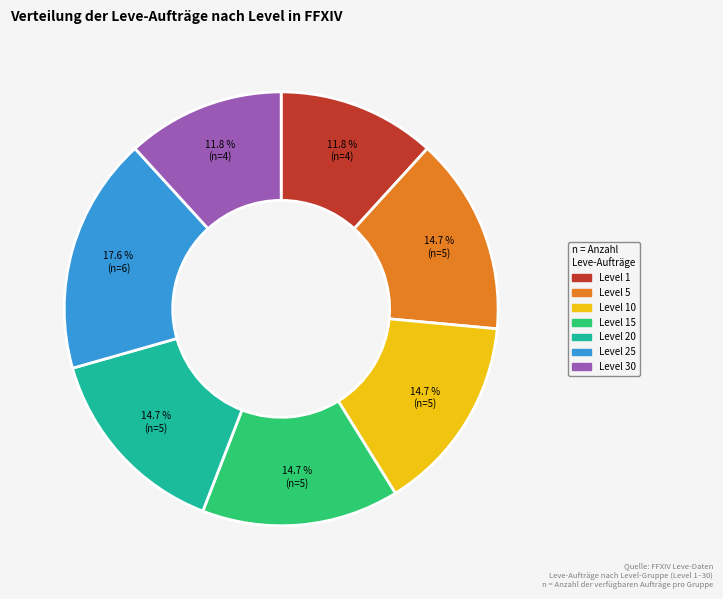

Is there any slice that represents more than half of the pie?

No